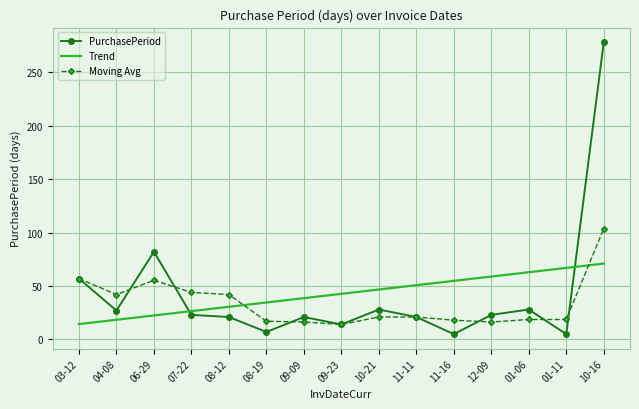

The Moving Avg series shows 24.6 at 07-22. True or false?

False